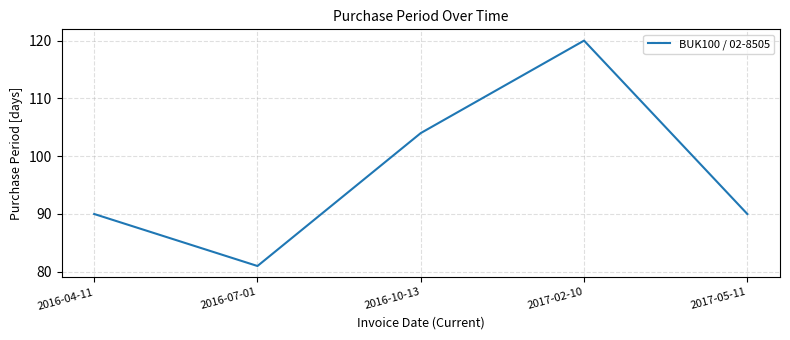

The value at 2017-05-11 is 90. True or false?

True